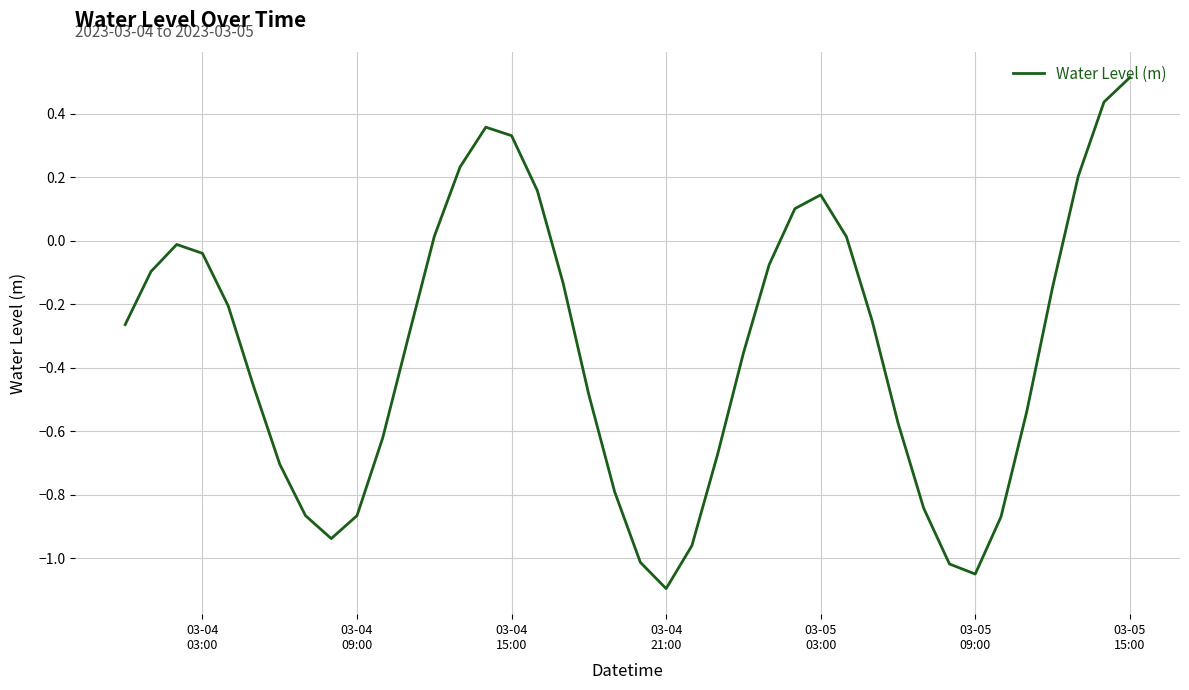

True or false: there are more than 2 points higher than both neighbors.

True